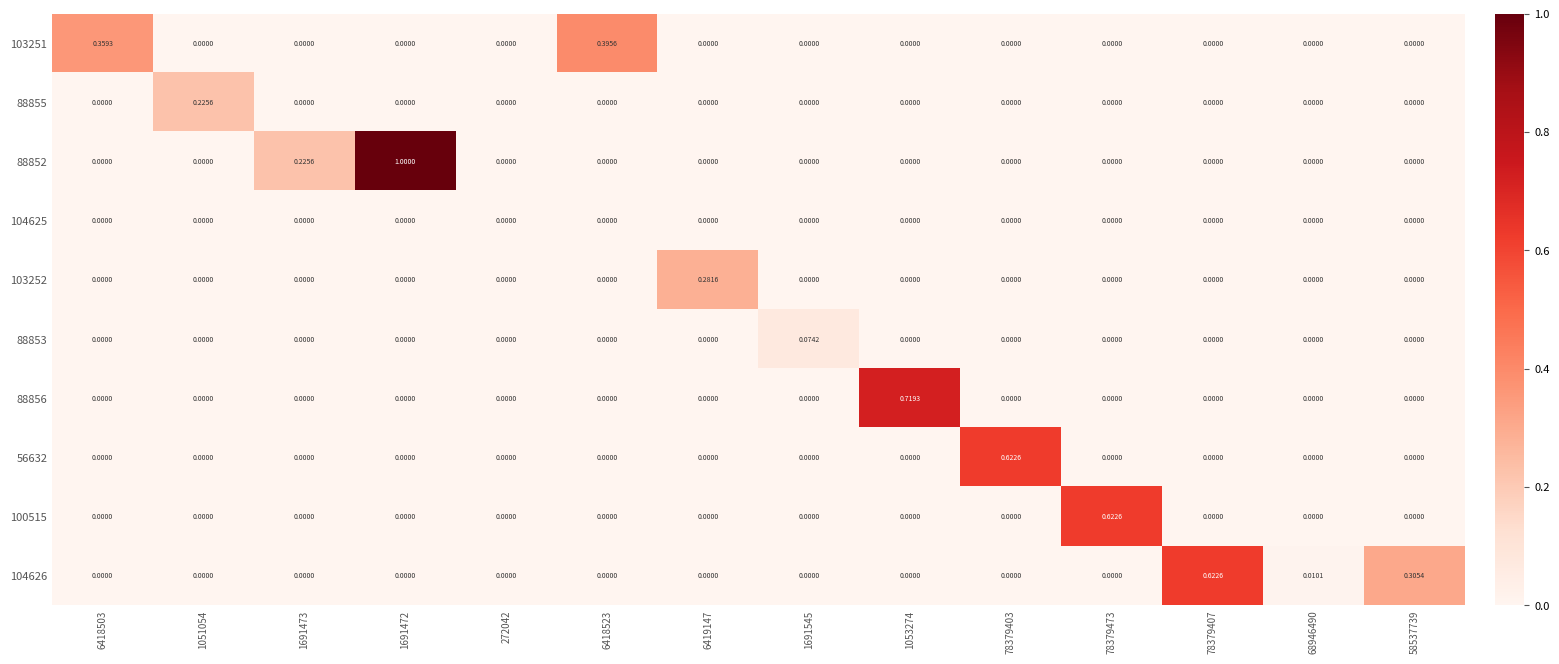

How many values in the 56632 series exceed 0?

1